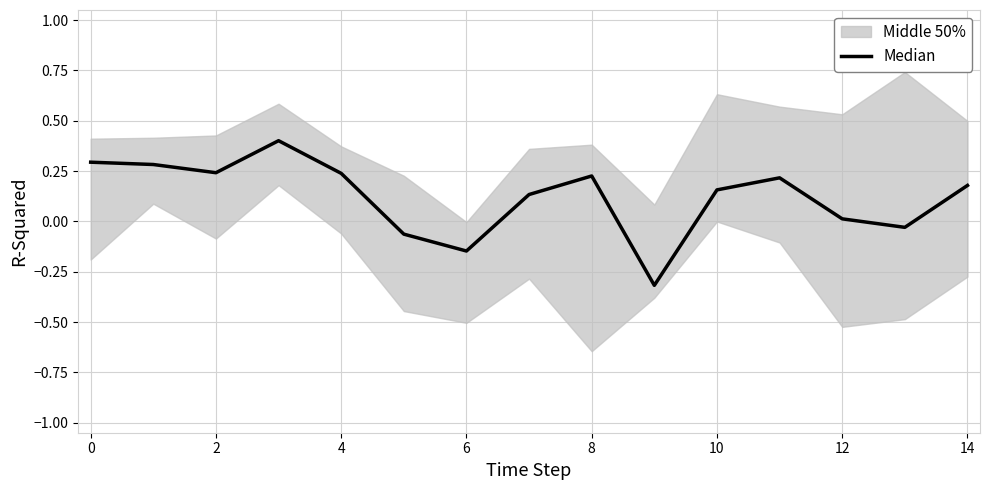

The value at 12 is 0.0. True or false?

True